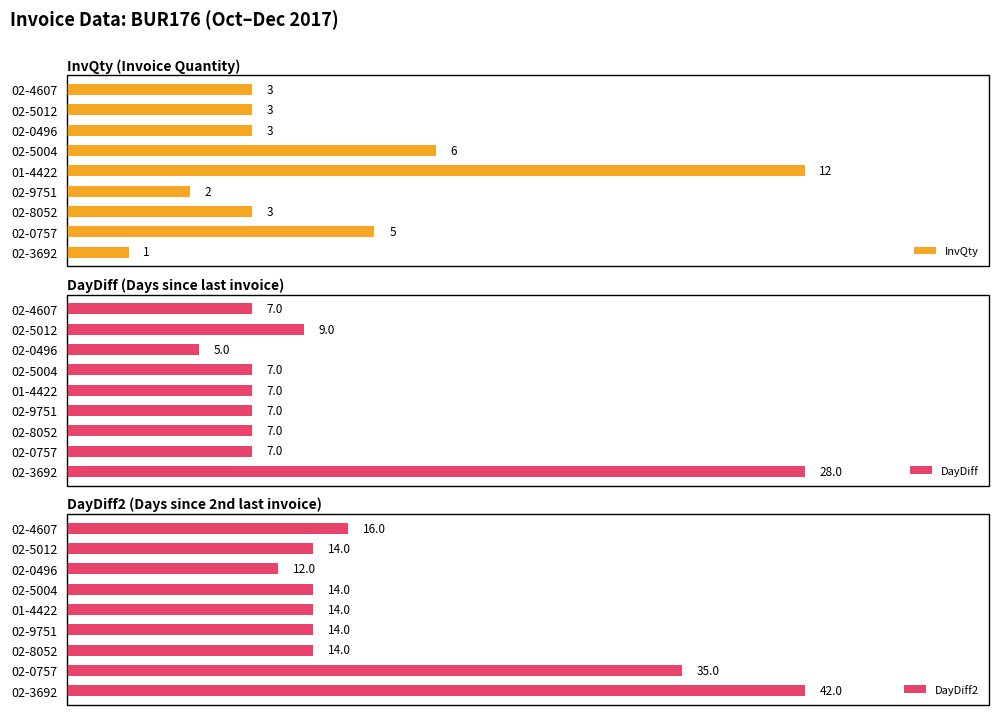

What are all the series names shown in the legend?

InvQty, DayDiff, DayDiff2